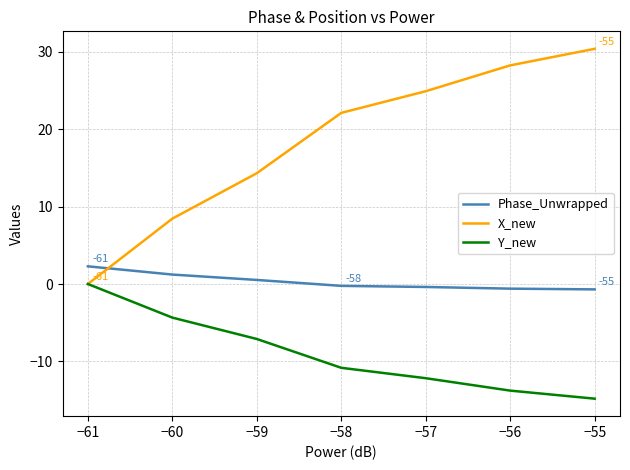

At which label does Y_new reach its peak?

−61